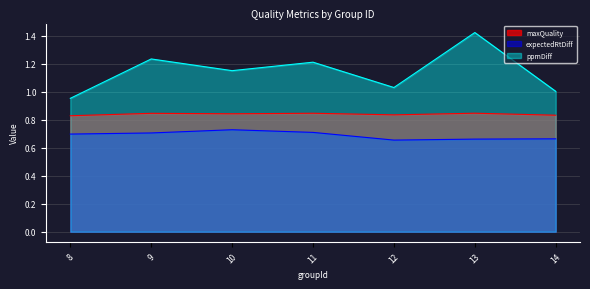

Reading left to right, transcribe all the data shown in this chart.

maxQuality: 8=0.8	9=0.8	10=0.8	11=0.8	12=0.8	13=0.8	14=0.8
expectedRtDiff: 8=0.7	9=0.7	10=0.7	11=0.7	12=0.7	13=0.7	14=0.7
ppmDiff: 8=1.0	9=1.2	10=1.2	11=1.2	12=1.0	13=1.4	14=1.0